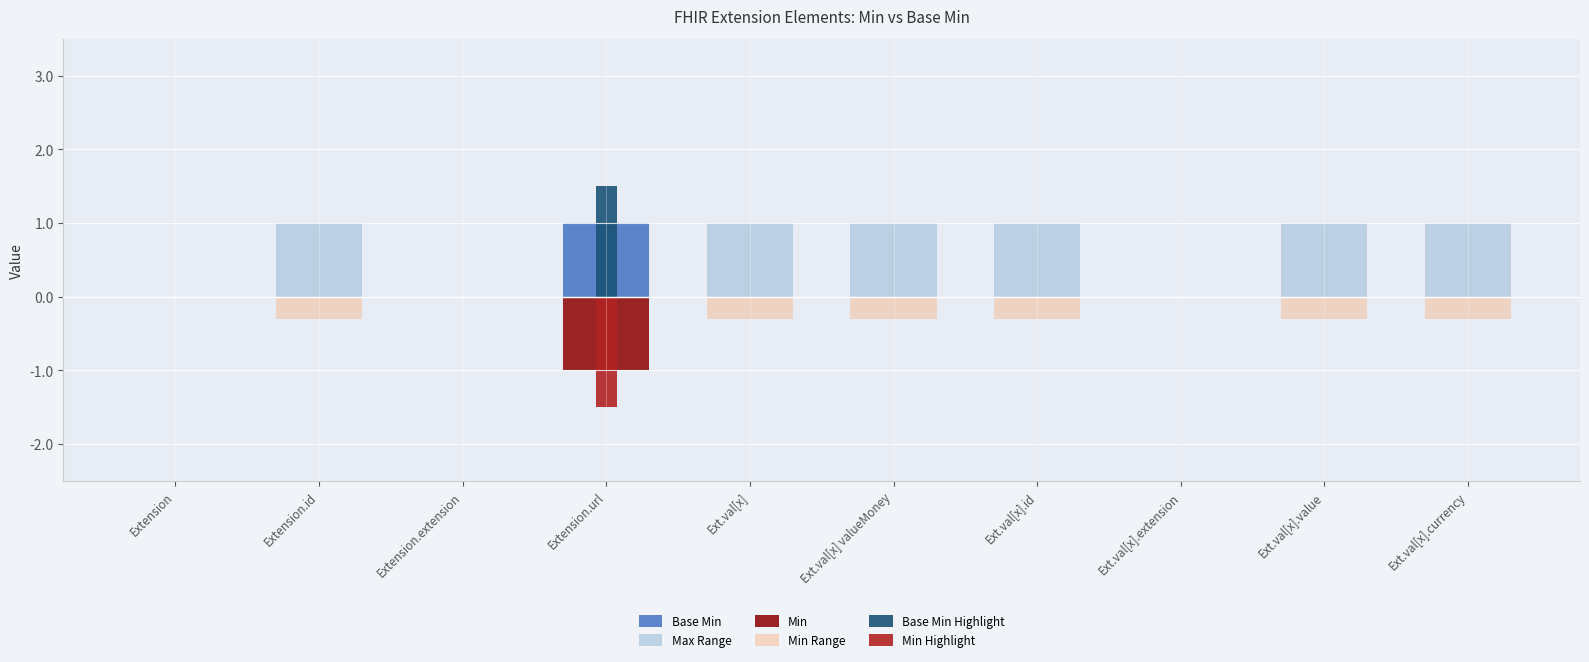

What is the sum of all Min Range values?

-1.8